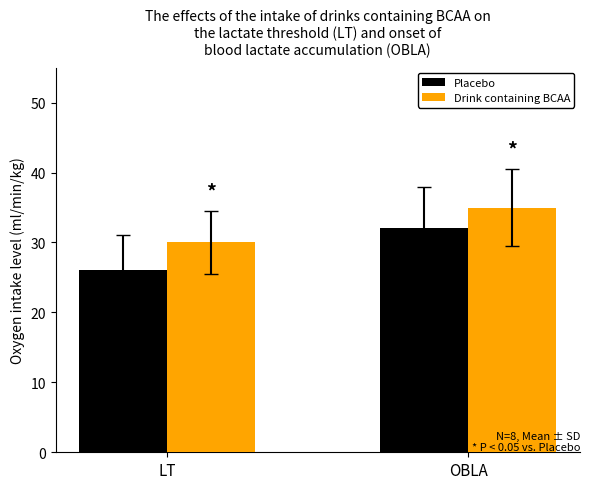

At LT, list the series in order from largest to smallest.

Drink containing BCAA, Placebo